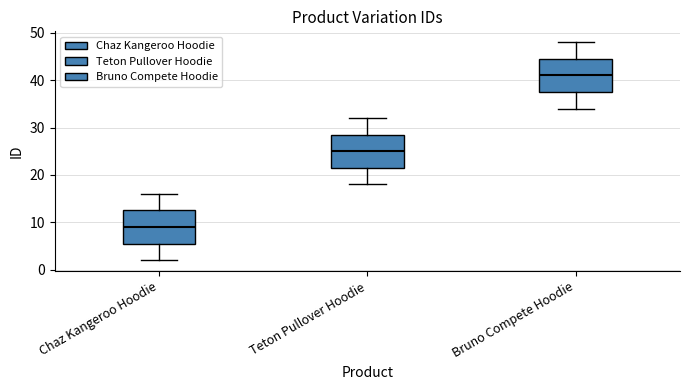

Reading left to right, read every box against the y-axis: the position of its median line, the range the box covers, and the ends of its whiskers. The values are not printed on the chart, so give them approximately, as read against the axis.

Chaz Kangeroo Hoodie: median 9, box 6 to 13, whiskers 2 to 16
Teton Pullover Hoodie: median 25, box 22 to 29, whiskers 18 to 32
Bruno Compete Hoodie: median 41, box 38 to 45, whiskers 34 to 48